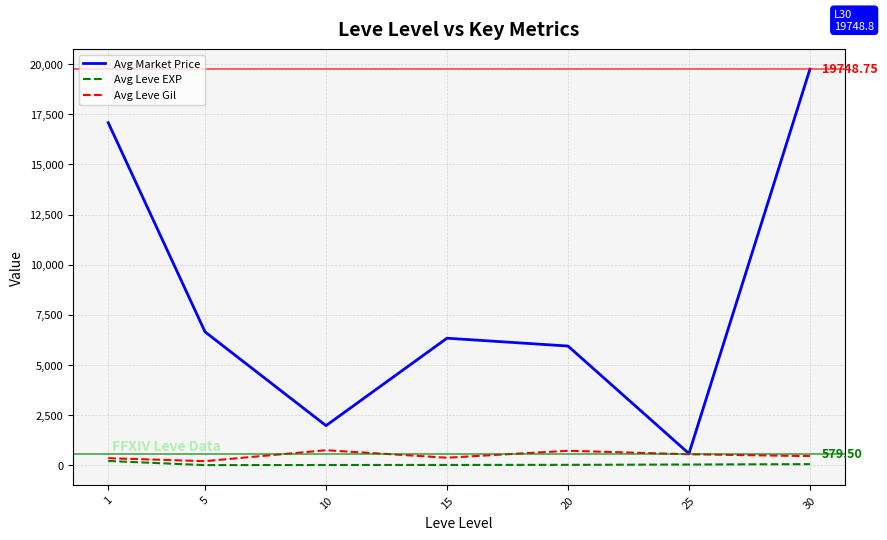

What is the sum of the Avg Leve EXP values at 20 and 30?

70.8